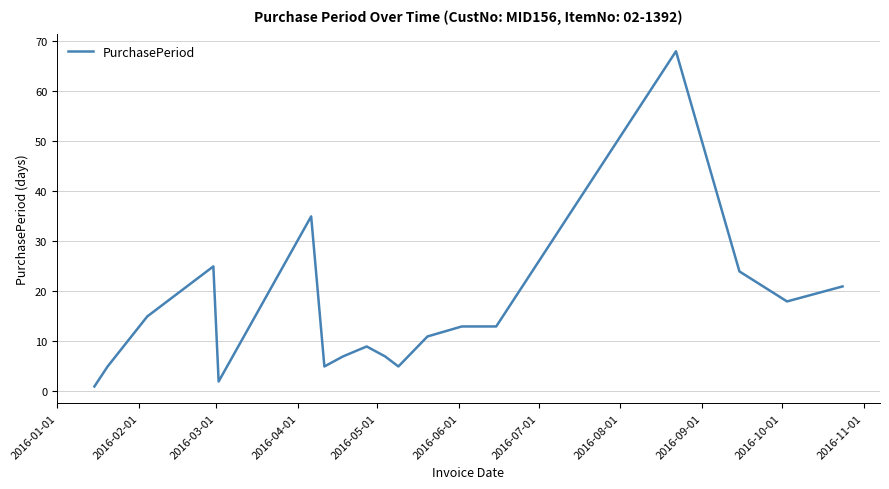

What is the difference between the maximum and minimum values?

67